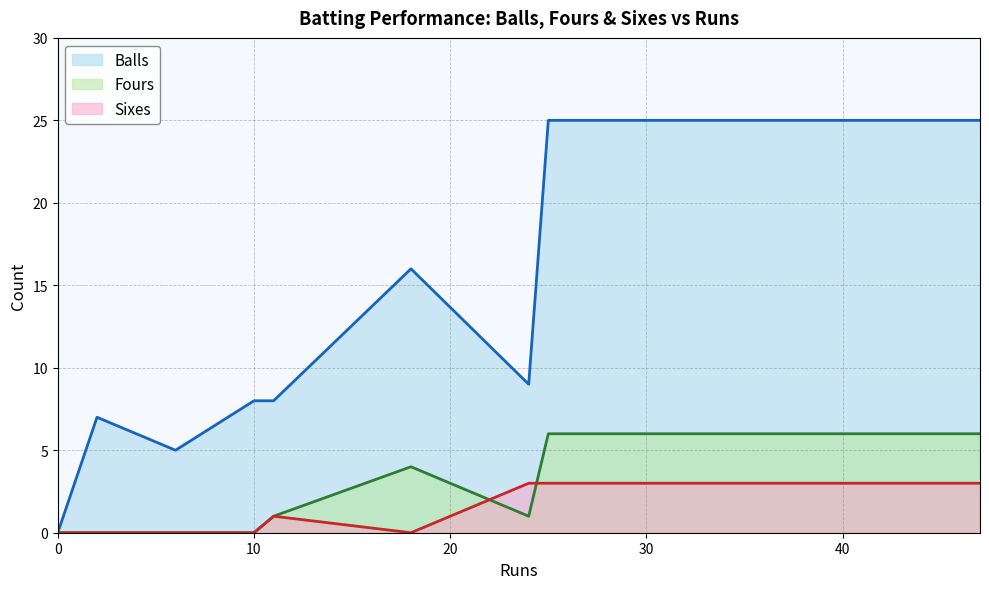

What is the total value across all series at 18?

20